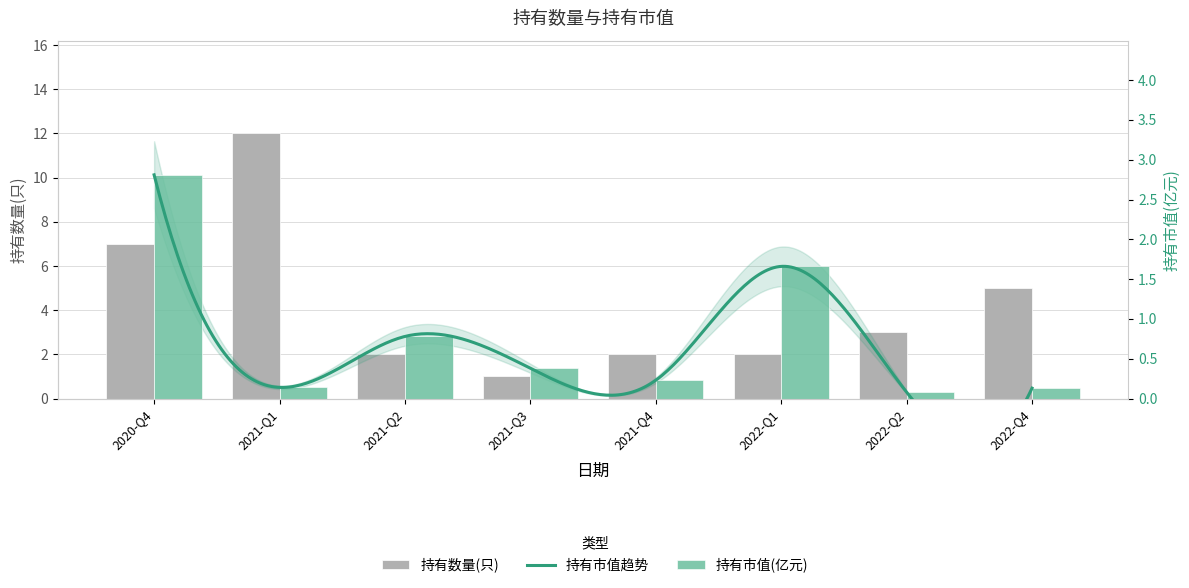

The value of 持有市值(亿元) at 2022-Q2 is 0.1. True or false?

True